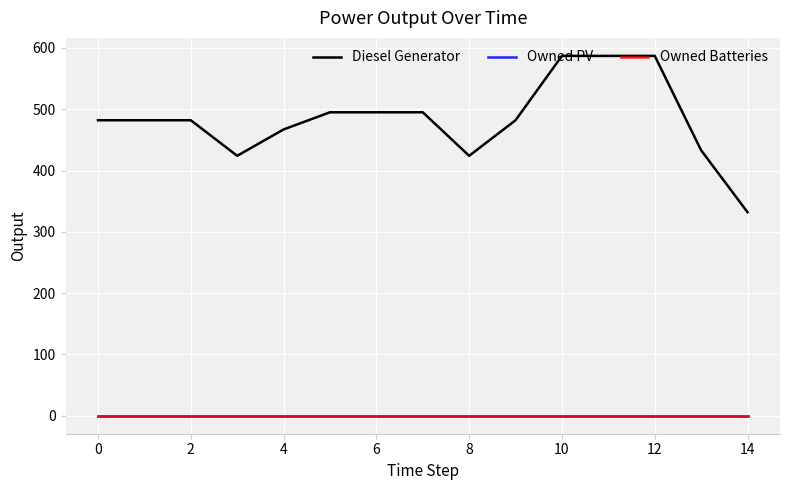

Does the chart display data point markers on the line(s)?

No